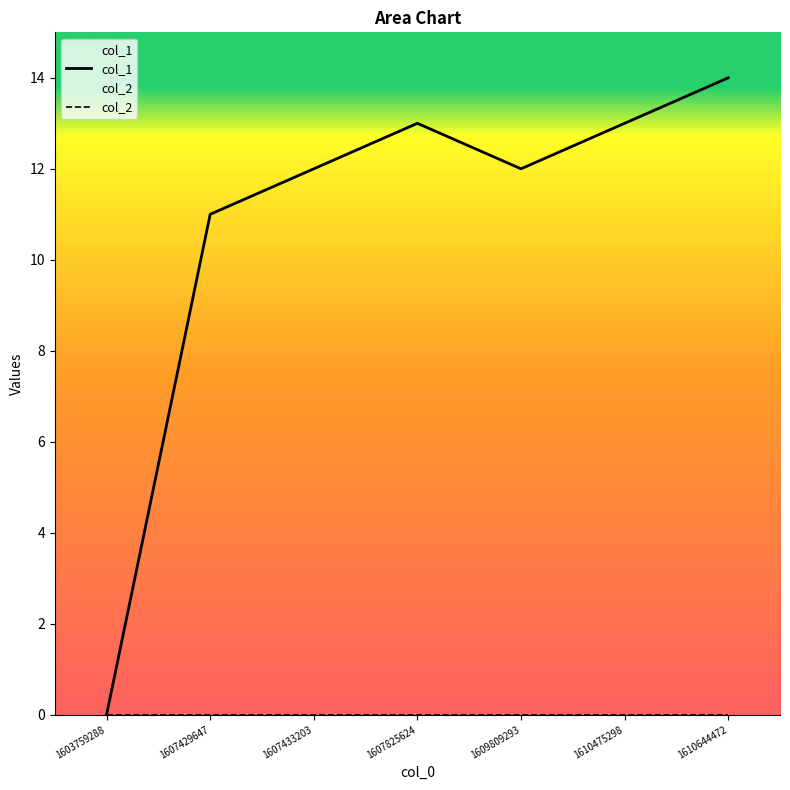

True or false: col_2 and col_1 cross at least once.

False